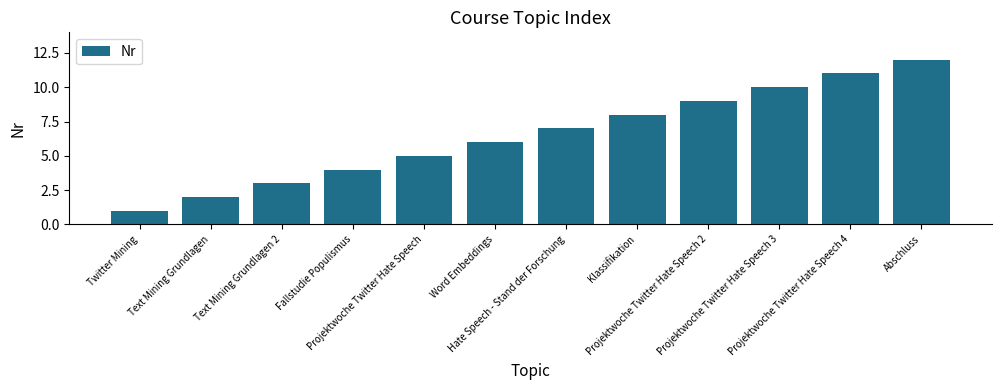

Rank the categories by value from lowest to highest.

Twitter Mining, Text Mining Grundlagen, Text Mining Grundlagen 2, Fallstudie Populismus, Projektwoche Twitter Hate Speech, Word Embeddings, Hate Speech - Stand der Forschung, Klassifikation, Projektwoche Twitter Hate Speech 2, Projektwoche Twitter Hate Speech 3, Projektwoche Twitter Hate Speech 4, Abschluss